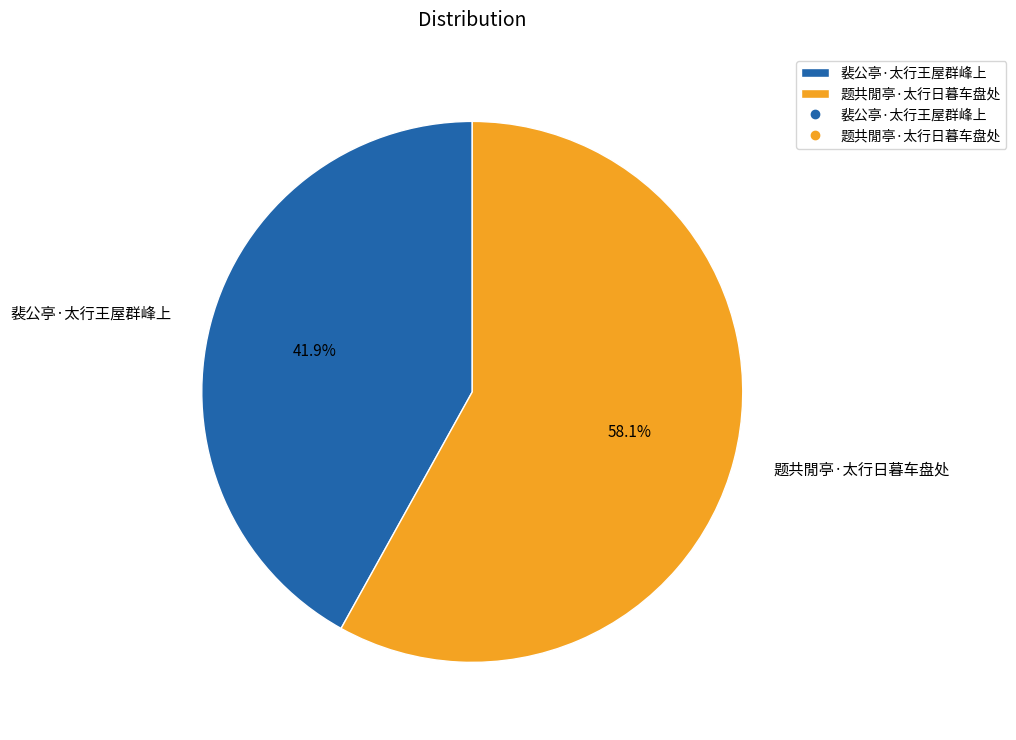

To the nearest percent, what is the difference between the 裴公亭·太行王屋群峰上 and 题共閒亭·太行日暮车盘处 slice percentages?

16%